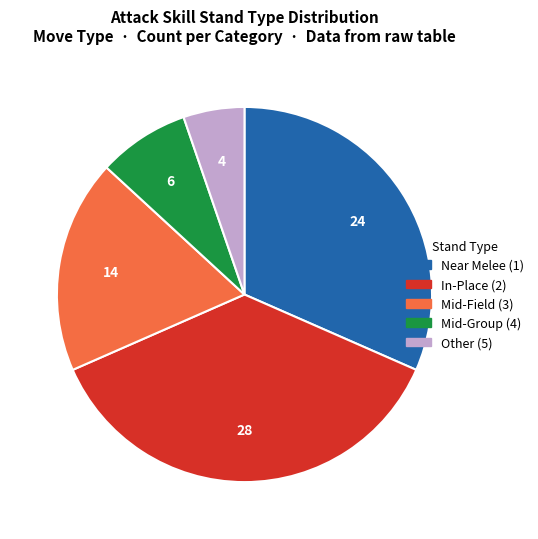

Is there a majority slice in this chart?

No